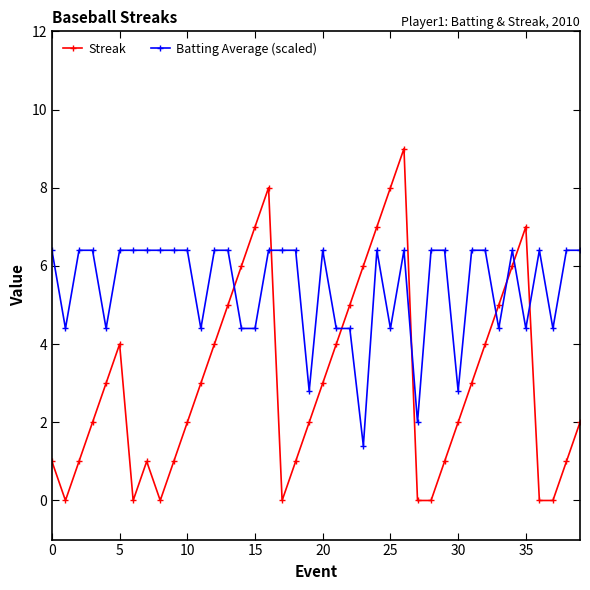

What is the value of the Streak point at the 22nd from the left?

4.0